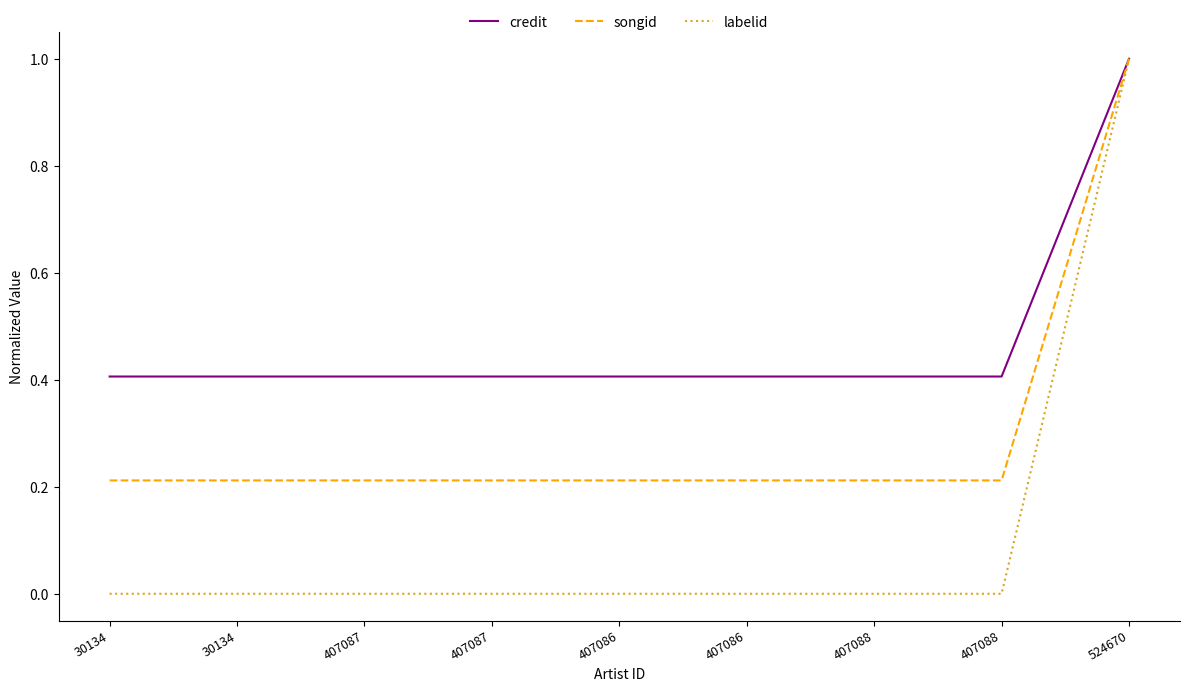

Is this an area chart (filled region under the line)?

No